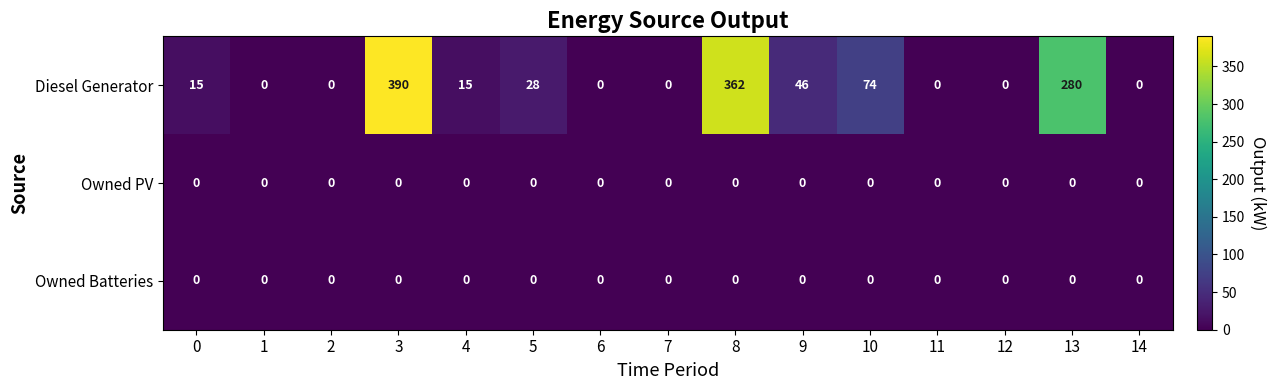

What is the sum of the Diesel Generator values at 8 and 14?

362